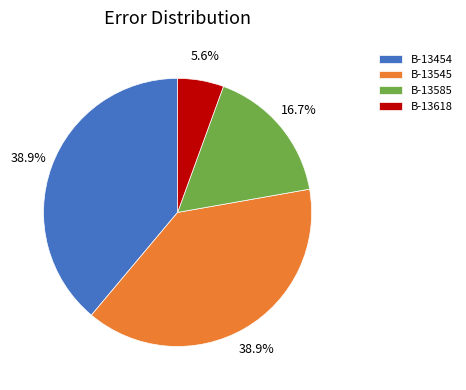

What is the smallest slice in the pie chart?

B-13618